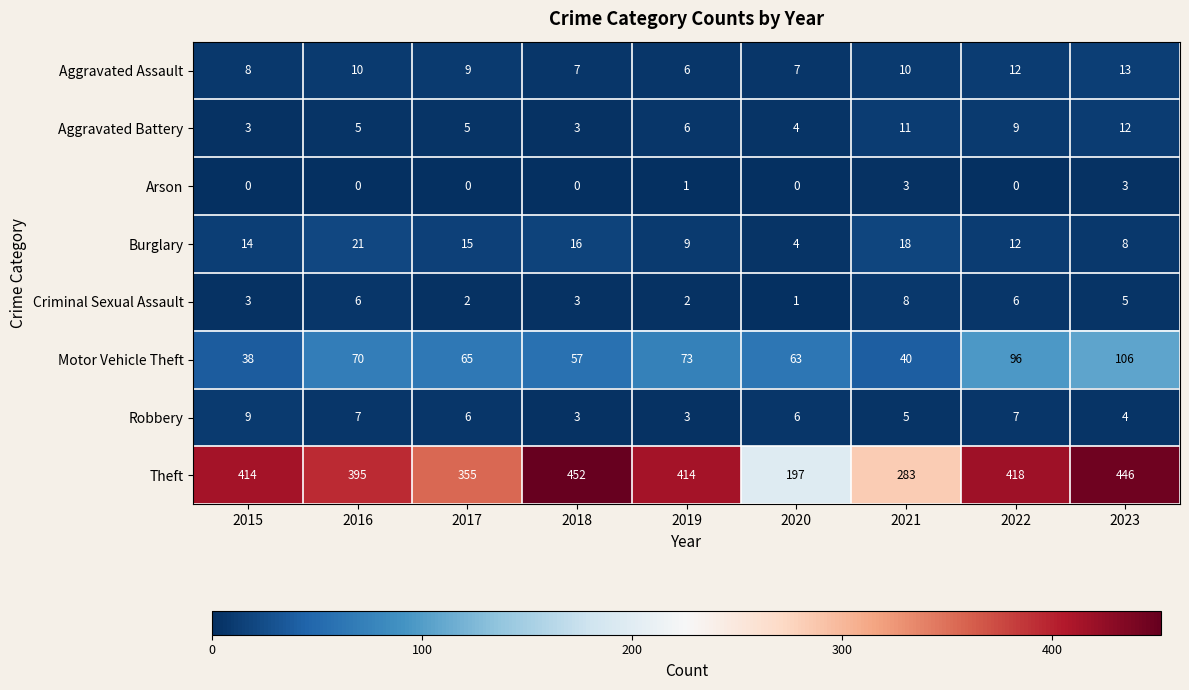

At how many categories does at least one series exceed 55?

9